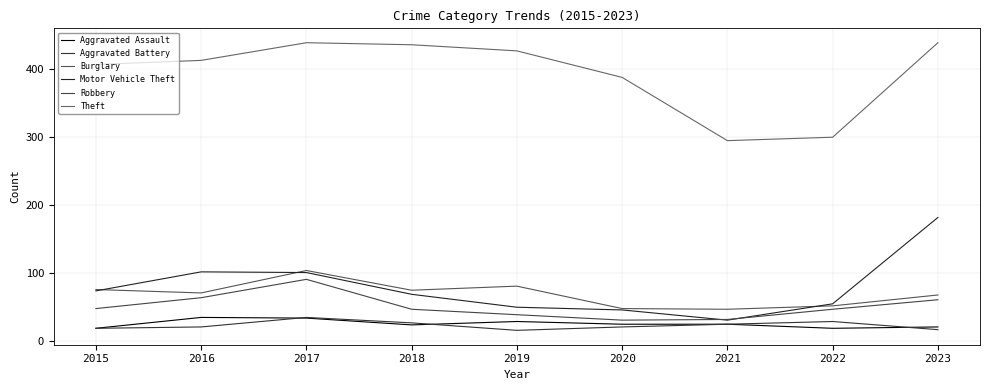

What is the minimum value shown in the chart?

16